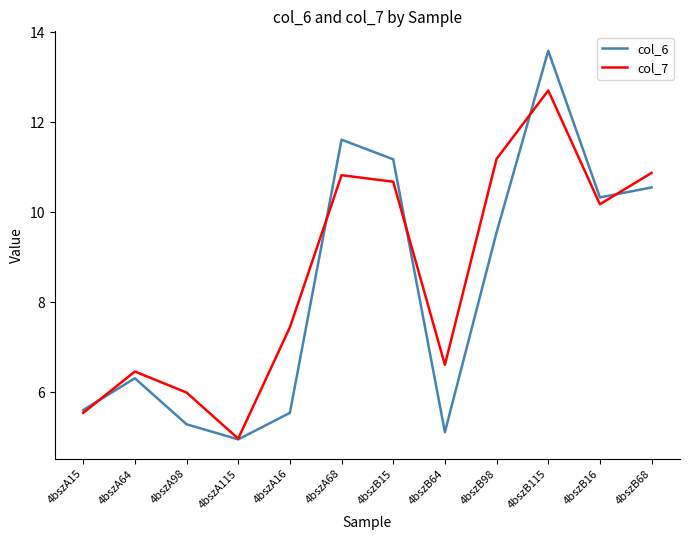

List the series in order of their overall mean, highest first.

col_7, col_6